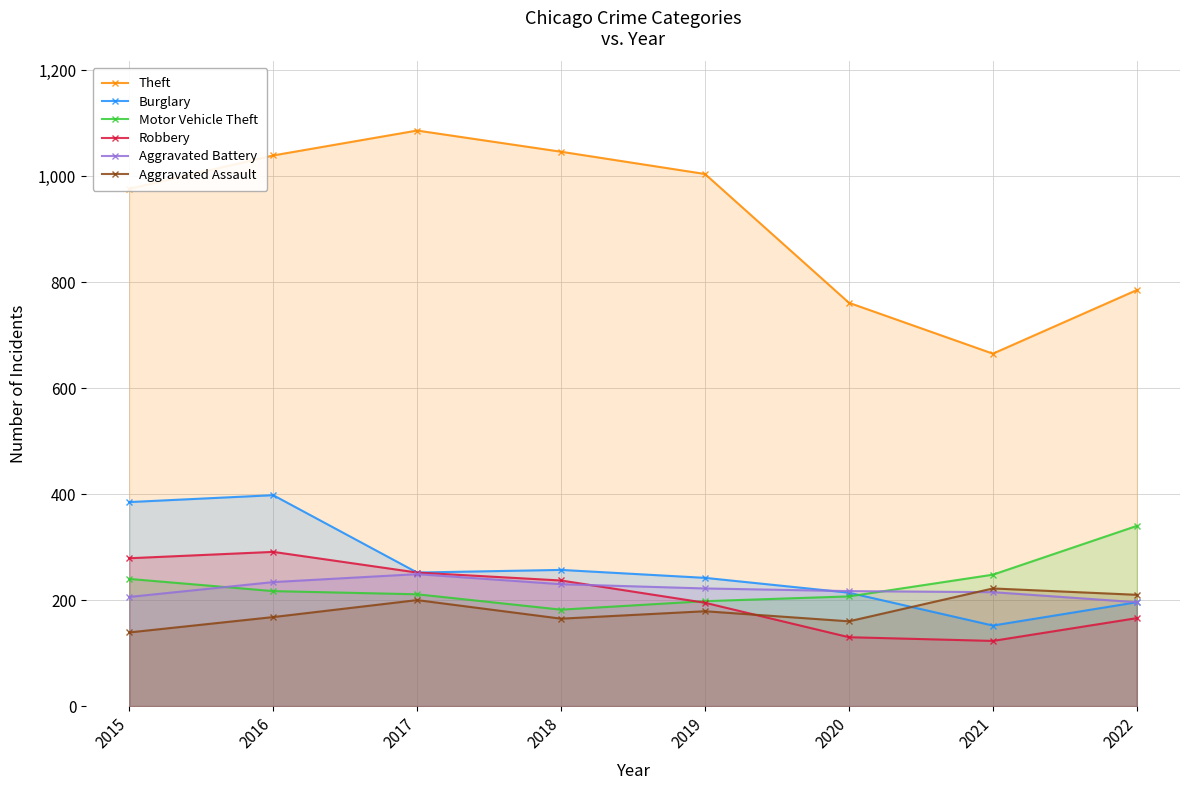

Read the Aggravated Assault value at 2019.

179